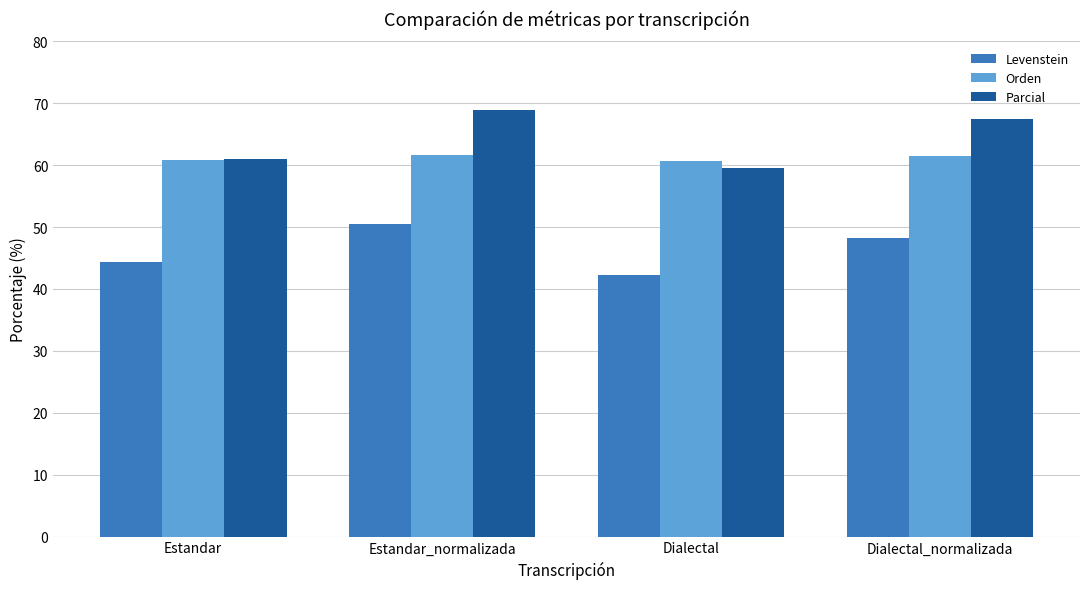

What is the difference between the maximum and minimum values in the Parcial series?

9.4